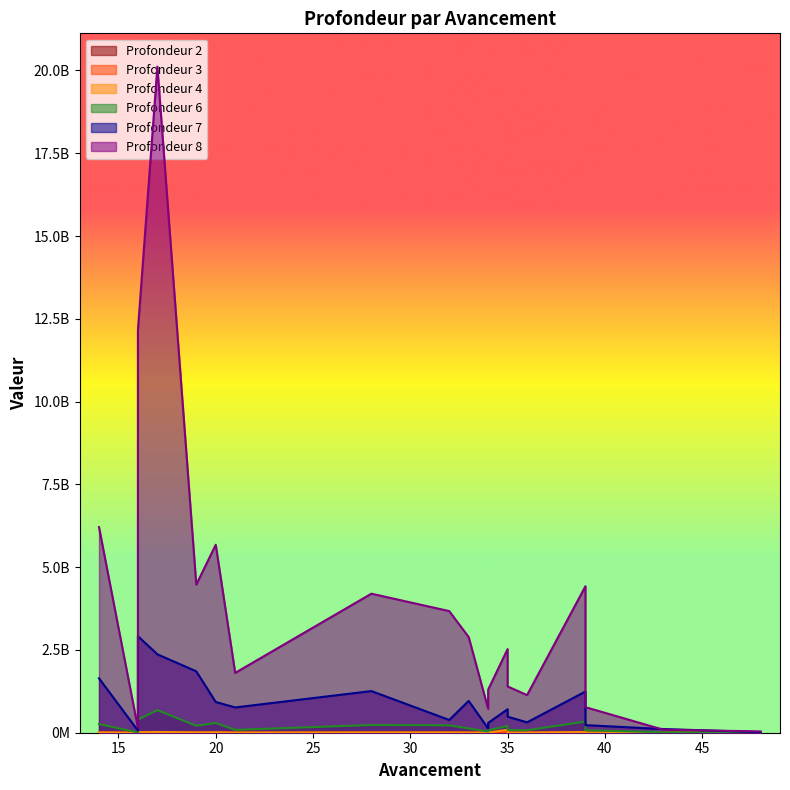

Which series has the largest total across all categories?

Profondeur 8